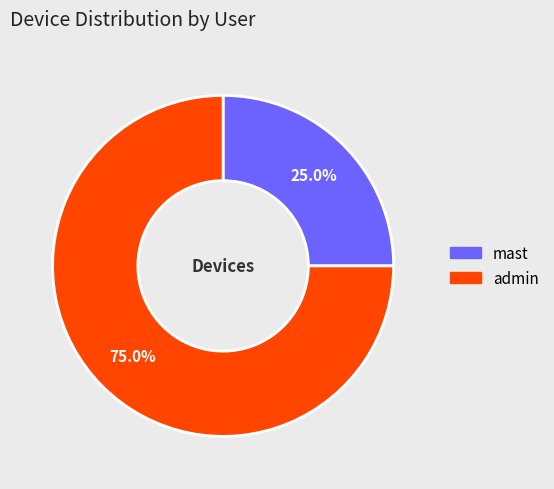

To the nearest percent, what is the combined percentage of mast and admin?

100%